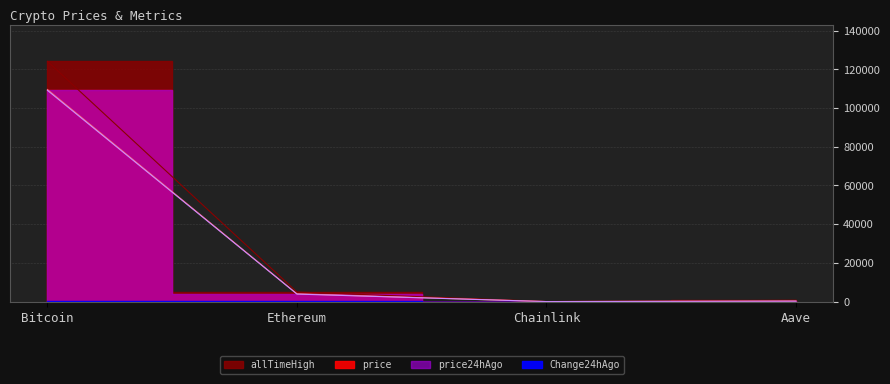

How many data points in price24hAgo are less than 3887?

2